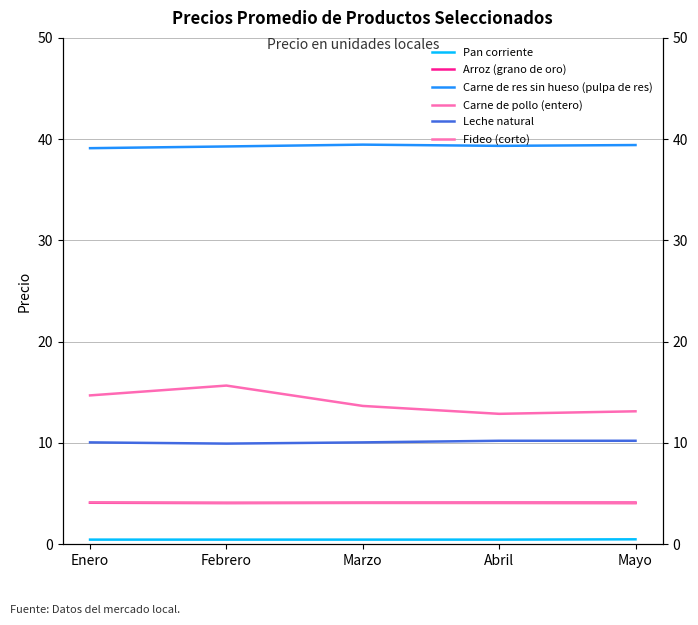

What is the label of the 4th point from the left?

Abril